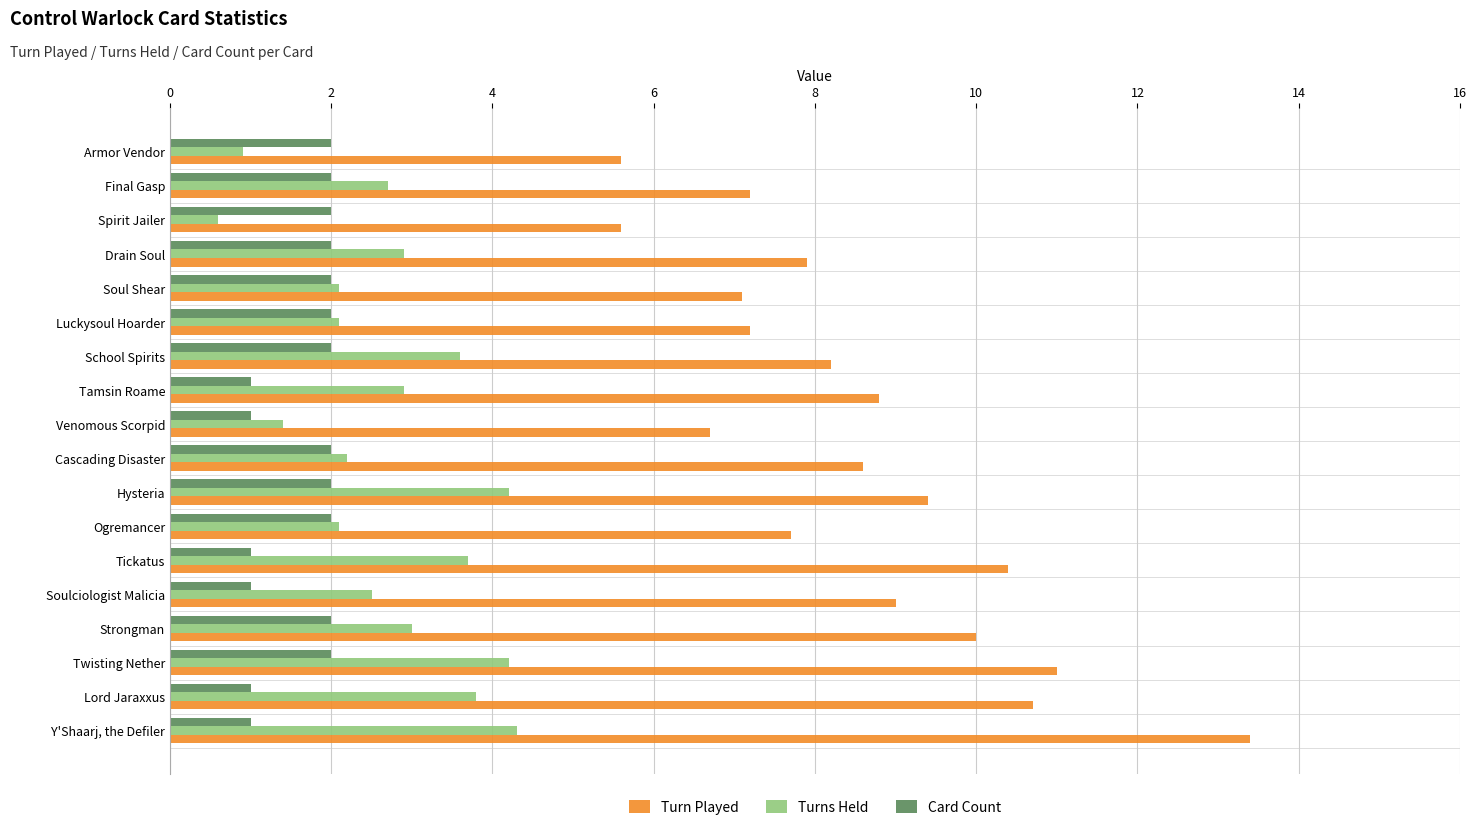

List the series in order of their peak value, lowest first.

Card Count, Turns Held, Turn Played